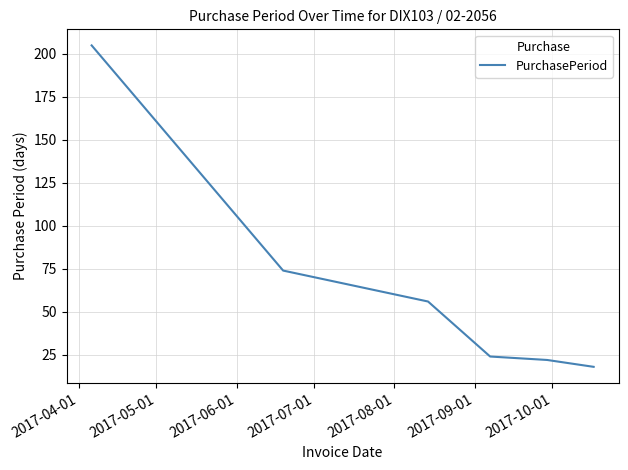

What is the sum of all values?

399